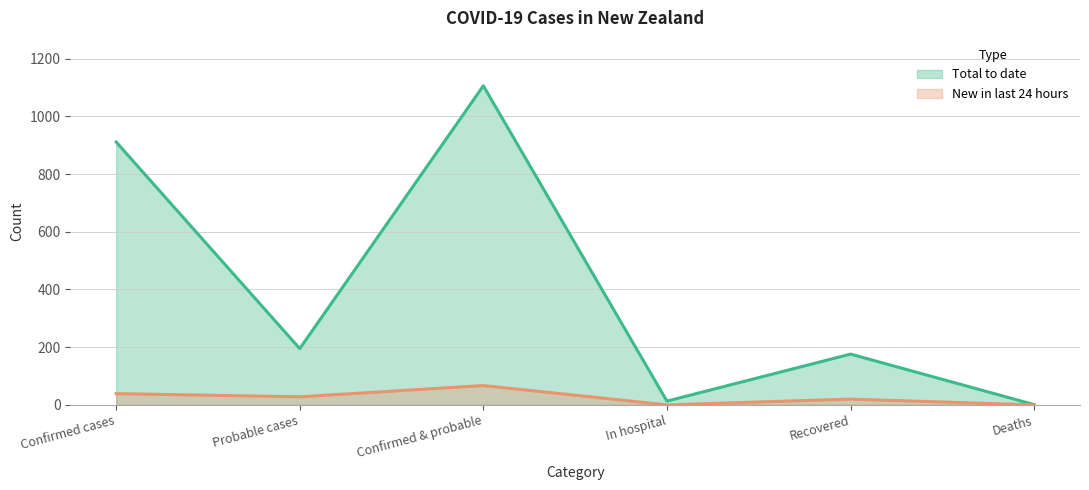

List the series in order of their peak value, lowest first.

New in last 24 hours, Total to date